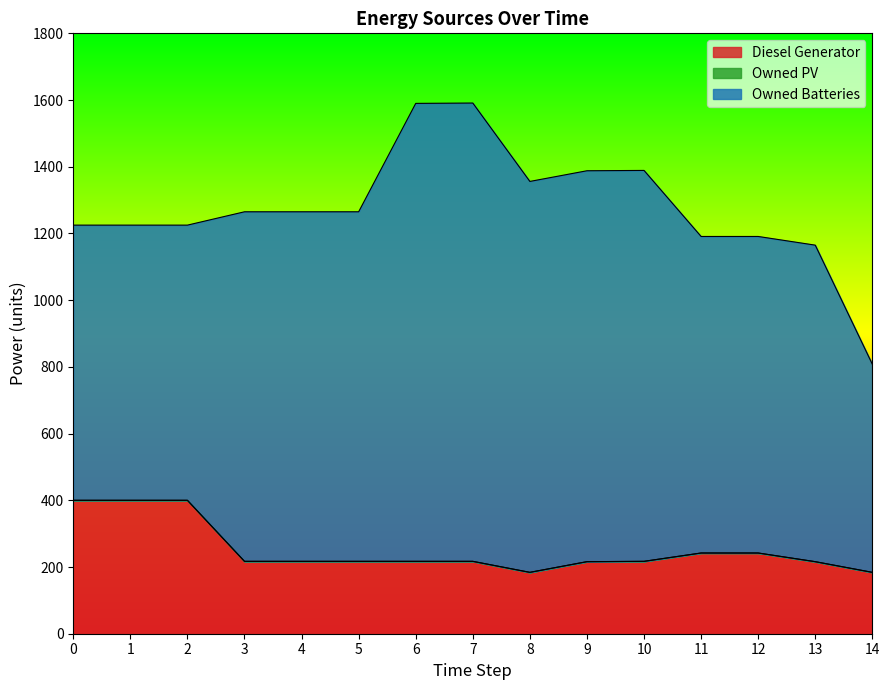

The Owned Batteries series shows 415 at 9. True or false?

False